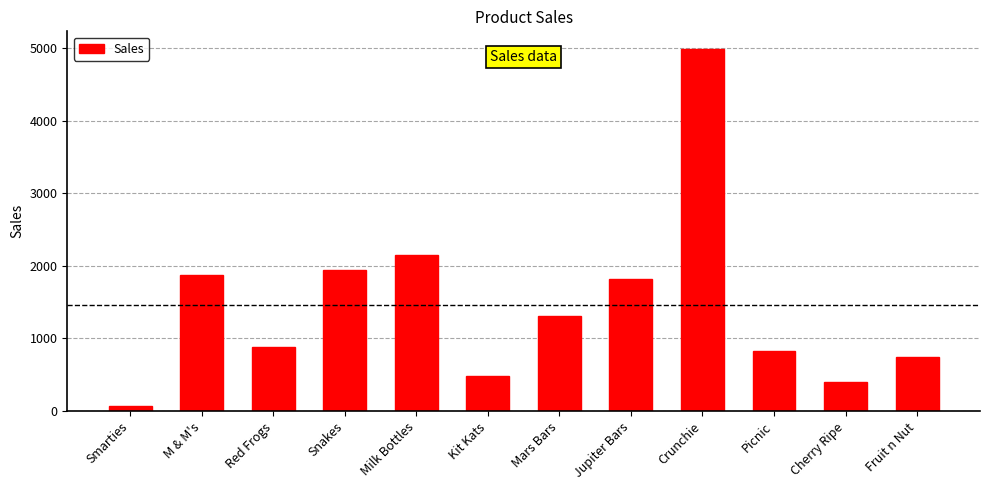

What is the difference between the values at Cherry Ripe and Mars Bars?

905.0